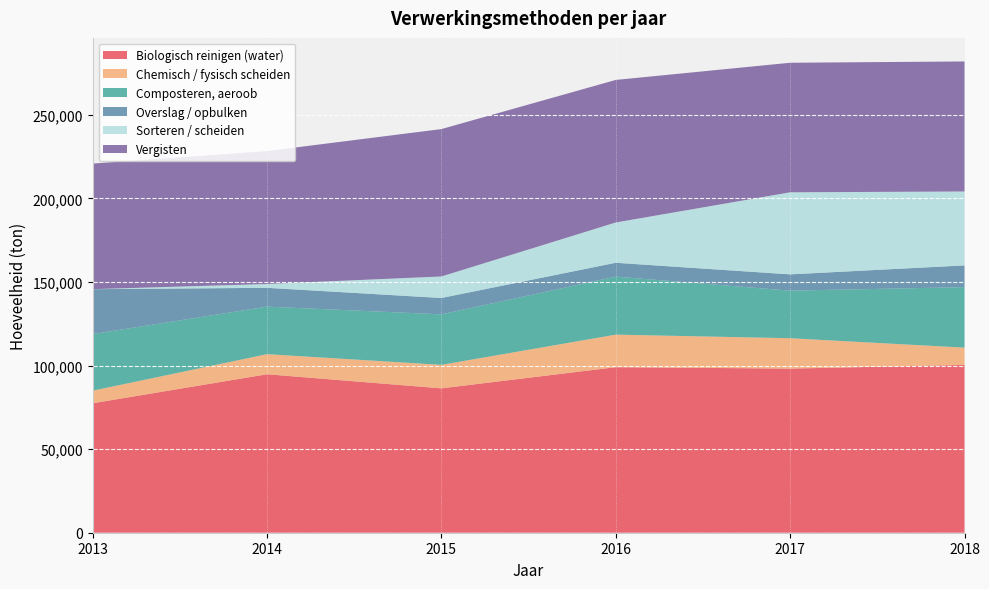

Reading left to right, what are all the values shown in this chart?

Biologisch reinigen (water): 2013=77472.2	2014=94823.7	2015=86386.9	2016=99058.3	2017=98215.0	2018=100393.5
Chemisch / fysisch scheiden: 2013=7519.3	2014=12034.0	2015=14064.0	2016=19470.5	2017=18177.9	2018=10354.3
Composteren, aeroob: 2013=33862.1	2014=28423.9	2015=30220.6	2016=34721.8	2017=28462.0	2018=36206.2
Overslag / opbulken: 2013=26879.1	2014=11261.4	2015=9795.2	2016=8282.4	2017=9743.5	2018=13004.4
Sorteren / scheiden: 2013=10.3	2014=2296.2	2015=12872.5	2016=24111.0	2017=49097.9	2018=44235.7
Vergisten: 2013=75139.1	2014=79534.0	2015=88192.4	2016=85300.1	2017=77524.6	2018=77806.7